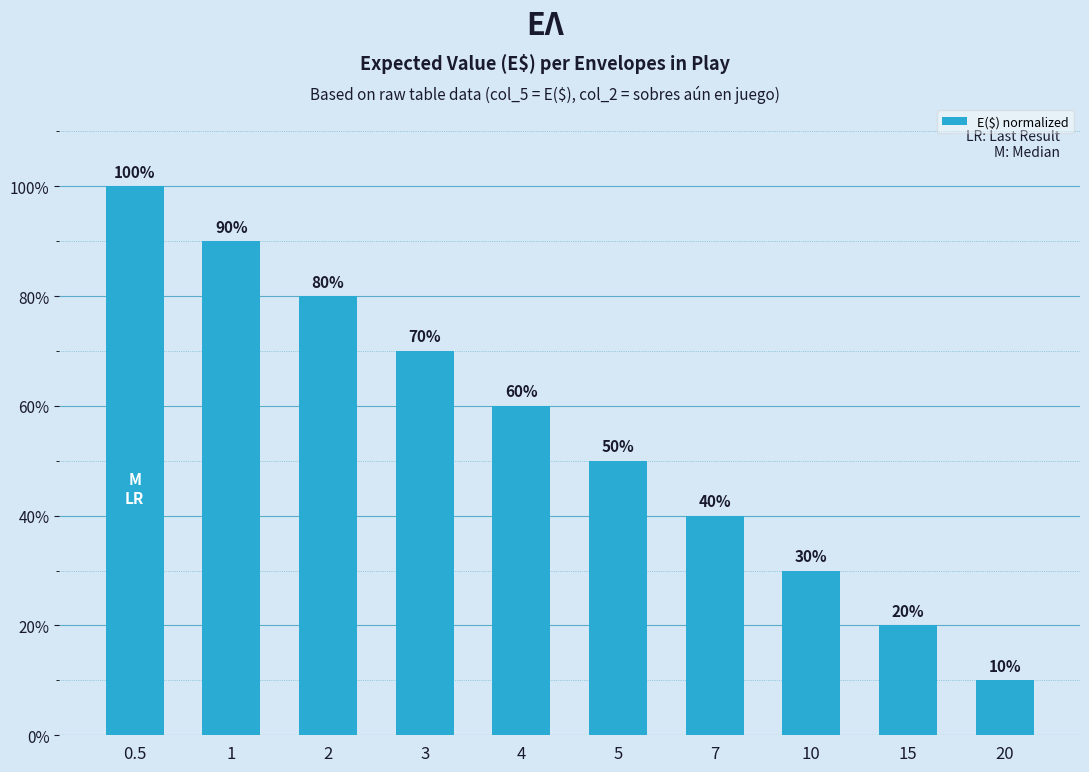

What is the greatest value displayed?

100.0